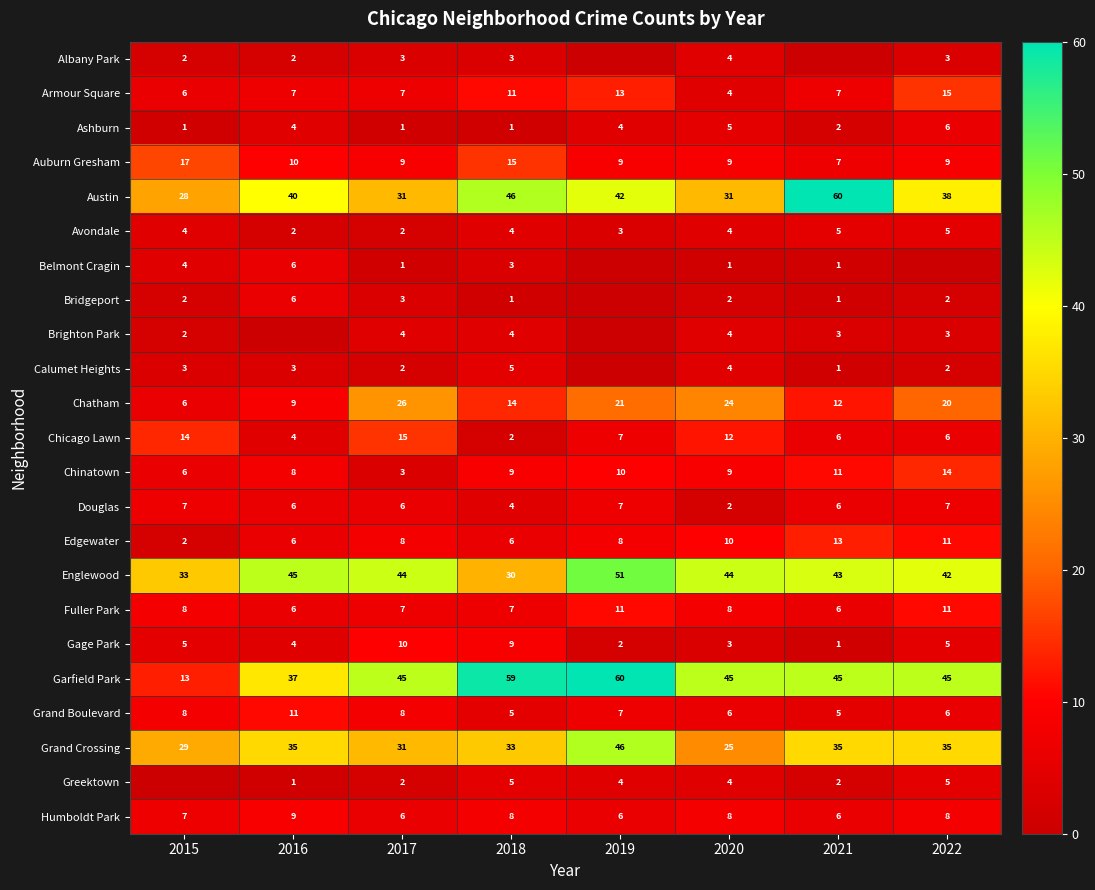

The Austin series shows 28 at 2015. True or false?

True